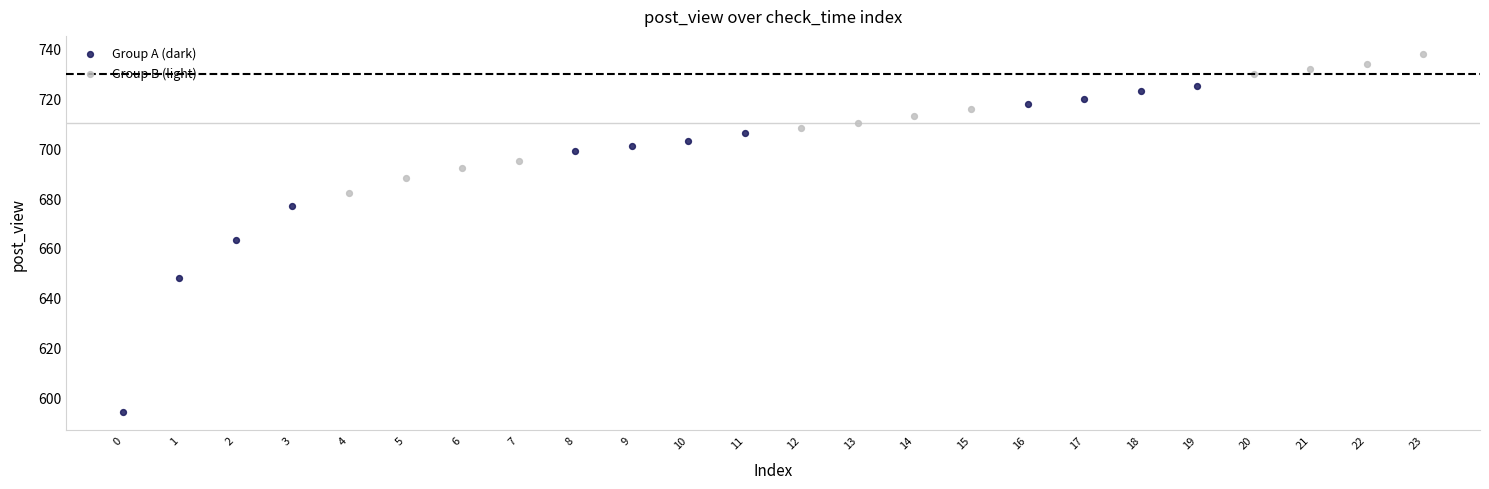

Which series reaches the maximum Y coordinate?

Group B (light)